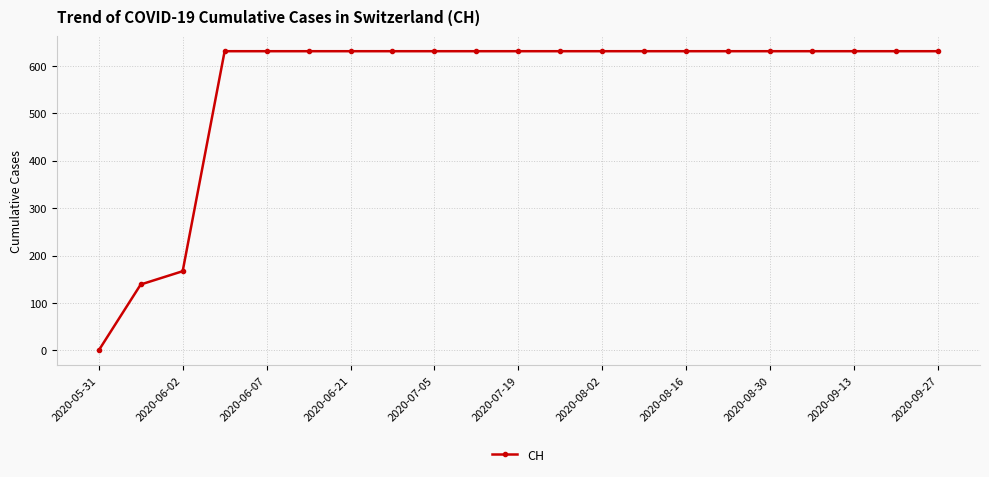

How many categories are shown in the chart?

21